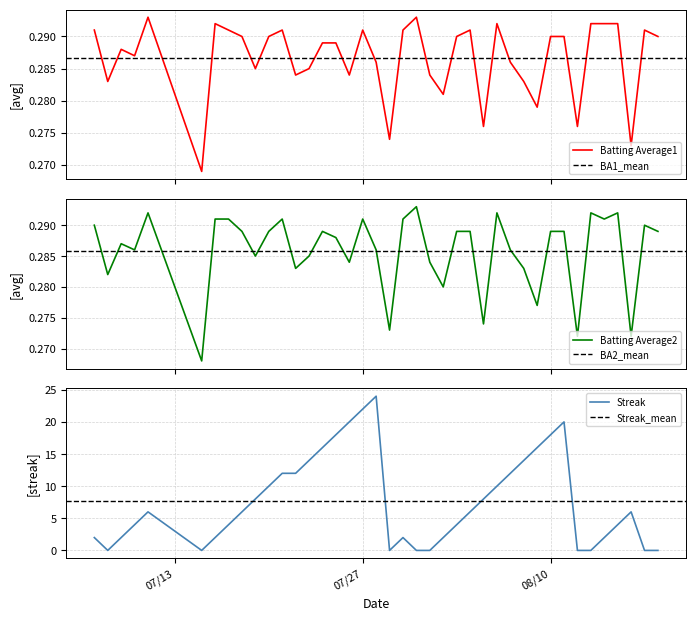

Which has a higher value, 2010-08-14 or 2010-07-30?

2010-08-14